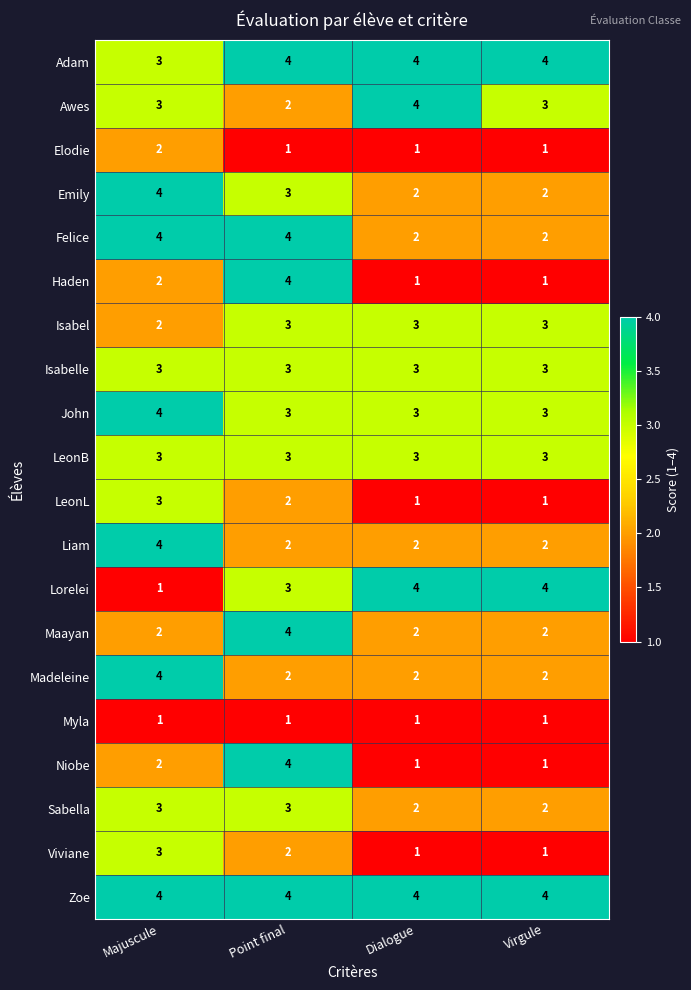

At which label does LeonL reach its peak?

Majuscule